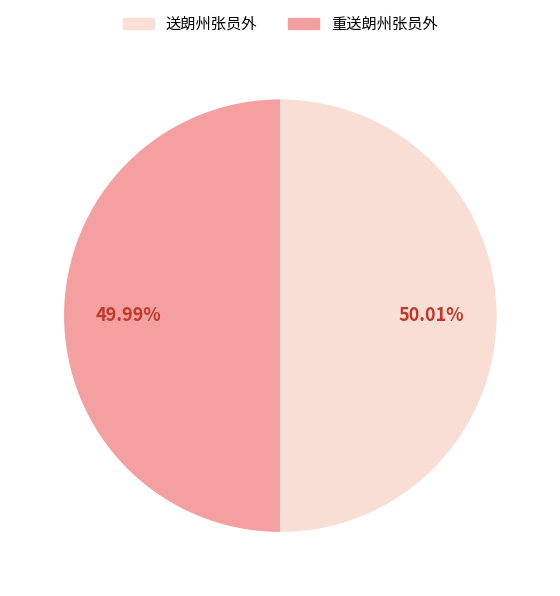

To the nearest percent, what is the difference between the largest and smallest slice percentages?

0%